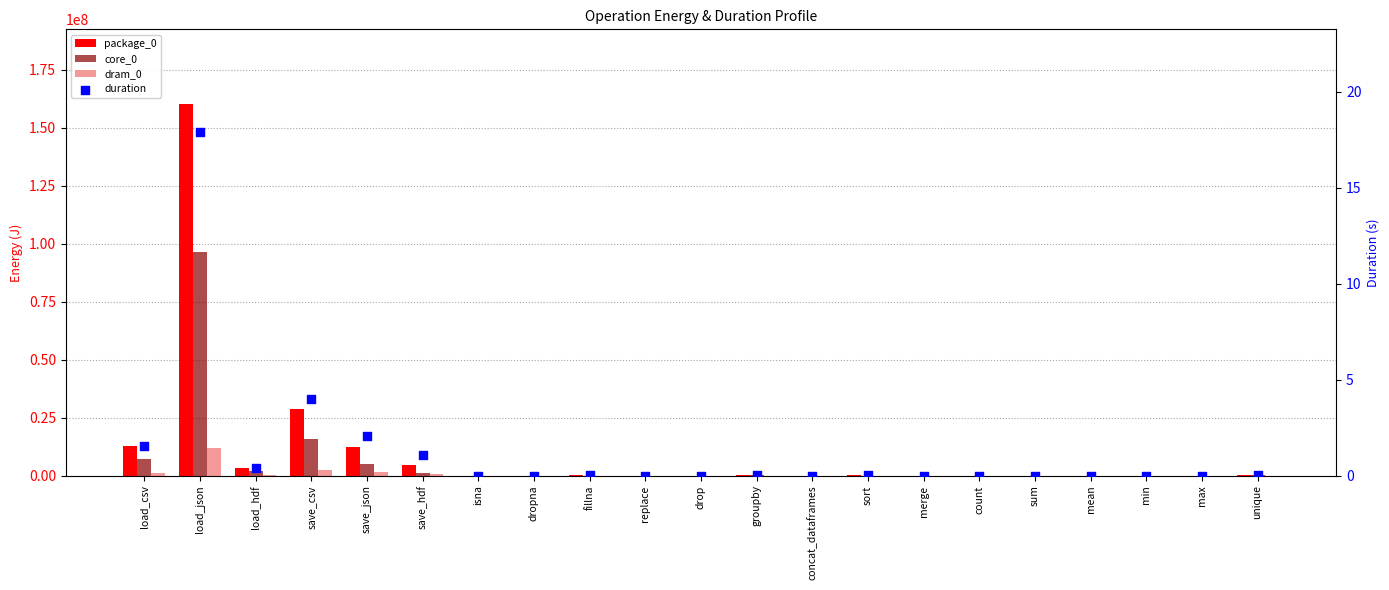

Which series reaches the minimum Y coordinate?

package_0